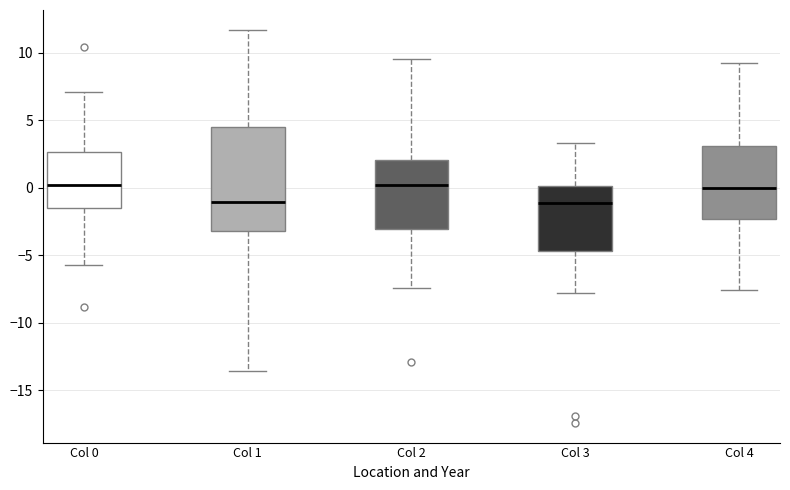

Reading left to right, read every box against the y-axis: the position of its median line, the range the box covers, and the ends of its whiskers. The values are not printed on the chart, so give them approximately, as read against the axis.

Col 0: median 0.0, box -1.5 to 2.5, whiskers -5.5 to 7.0
Col 1: median -1.0, box -3.0 to 4.5, whiskers -13.5 to 11.5
Col 2: median 0.0, box -3.0 to 2.0, whiskers -7.5 to 9.5
Col 3: median -1.0, box -4.5 to 0.0, whiskers -8.0 to 3.5
Col 4: median 0.0, box -2.5 to 3.0, whiskers -7.5 to 9.0